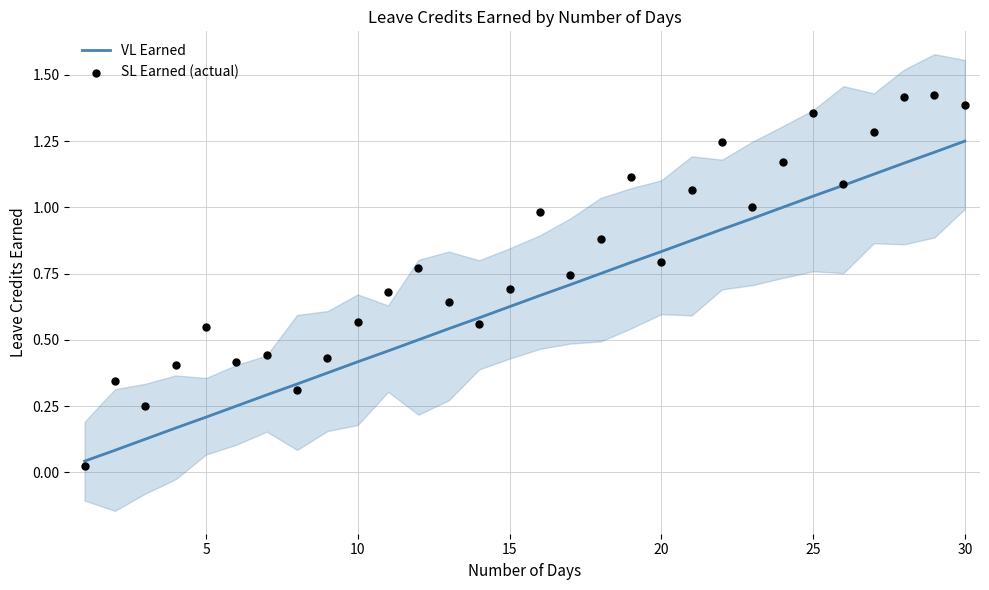

Is it true that VL Earned equals 0.2 at 5?

True